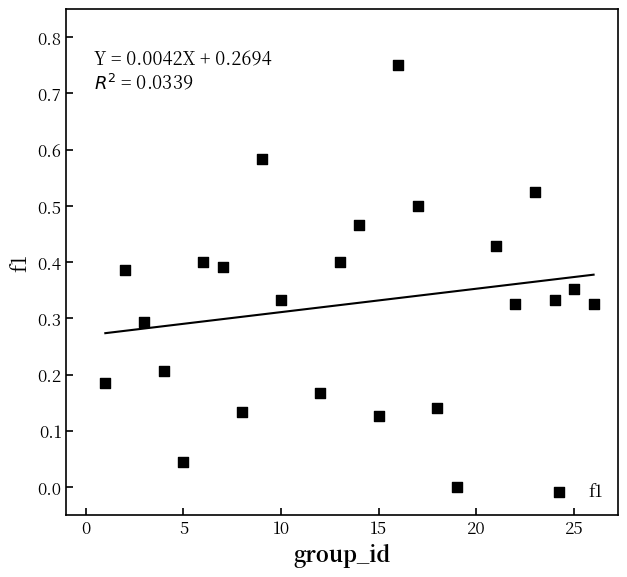

What is the range of X values (max minus min)?

25.0